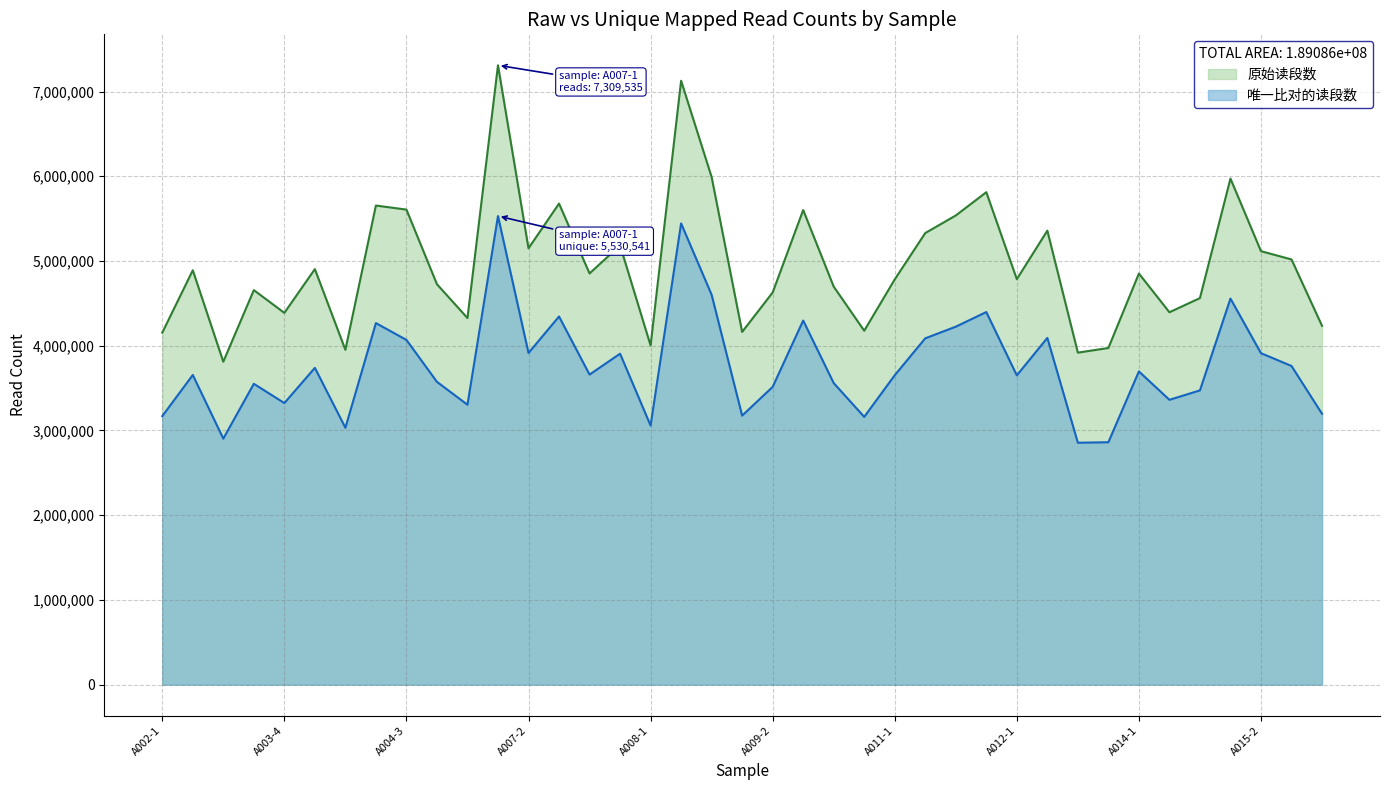

At which label does 唯一比对的读段数 first exceed 3654763?

A003-5